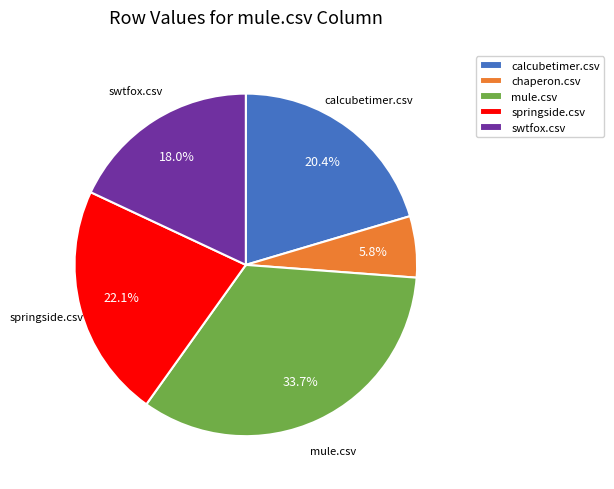

Which has a higher value, springside.csv or swtfox.csv?

springside.csv